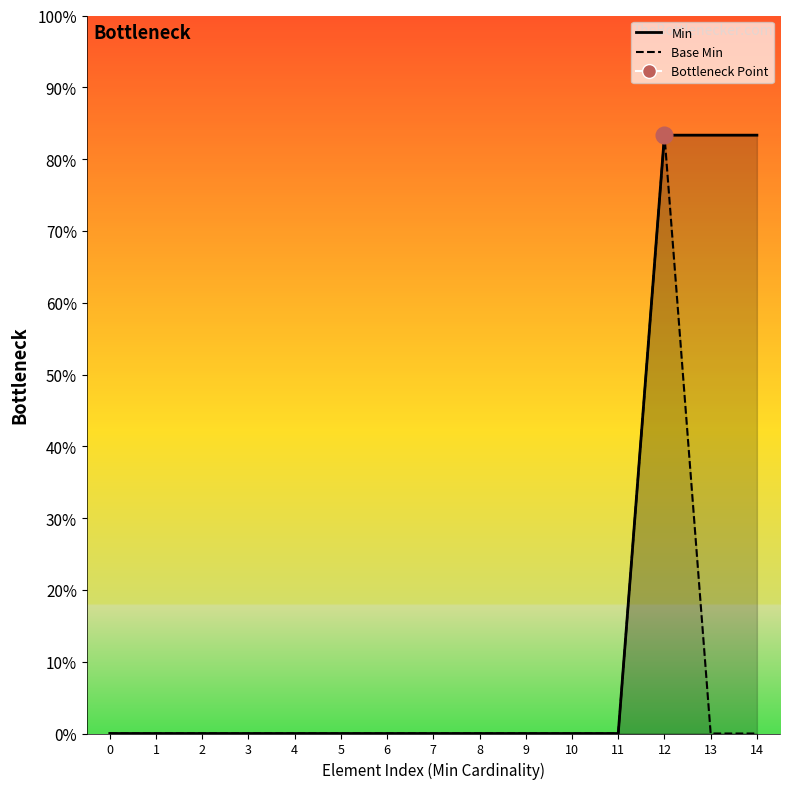

Reading right to left, extract all data points from this chart.

Min: 0.8	0.8	0.8	0.0	0.0	0.0	0.0	0.0	0.0	0.0	0.0	0.0	0.0	0.0	0.0
Base Min: 0.0	0.0	0.8	0.0	0.0	0.0	0.0	0.0	0.0	0.0	0.0	0.0	0.0	0.0	0.0